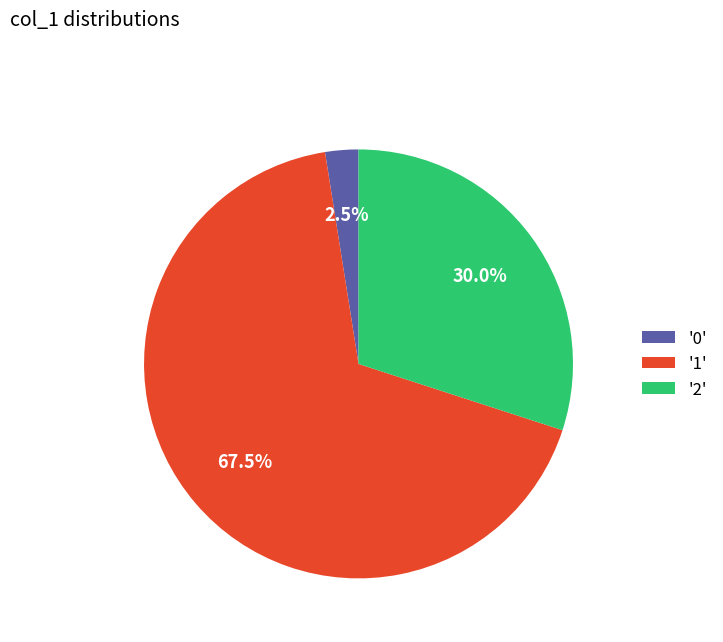

Between '1' and '2', which is larger?

'1'